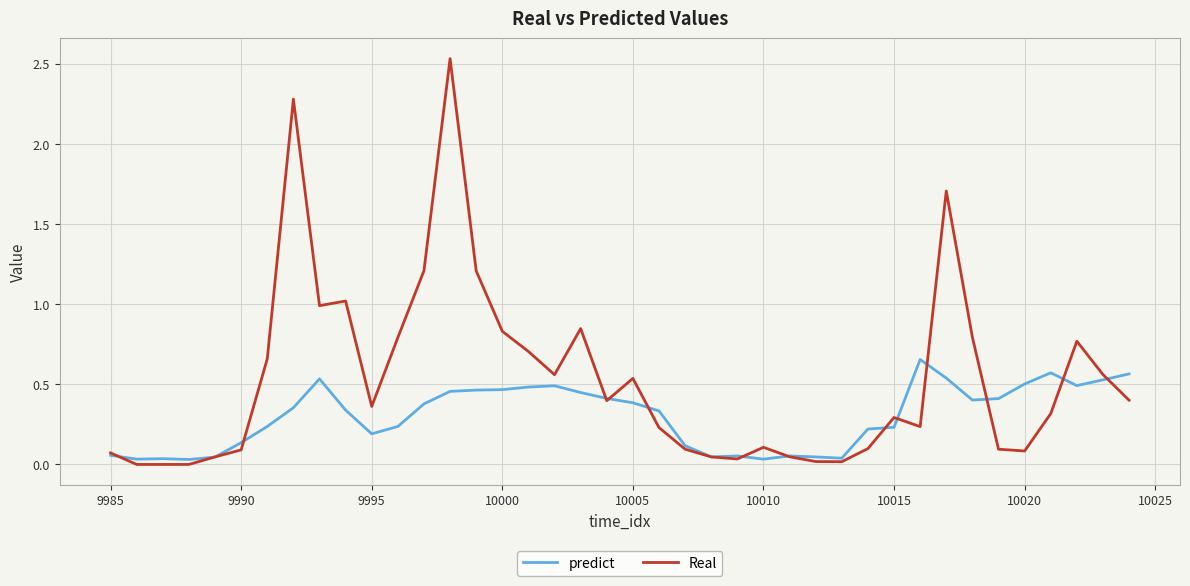

Rank the series by their maximum value, from highest to lowest.

Real, predict